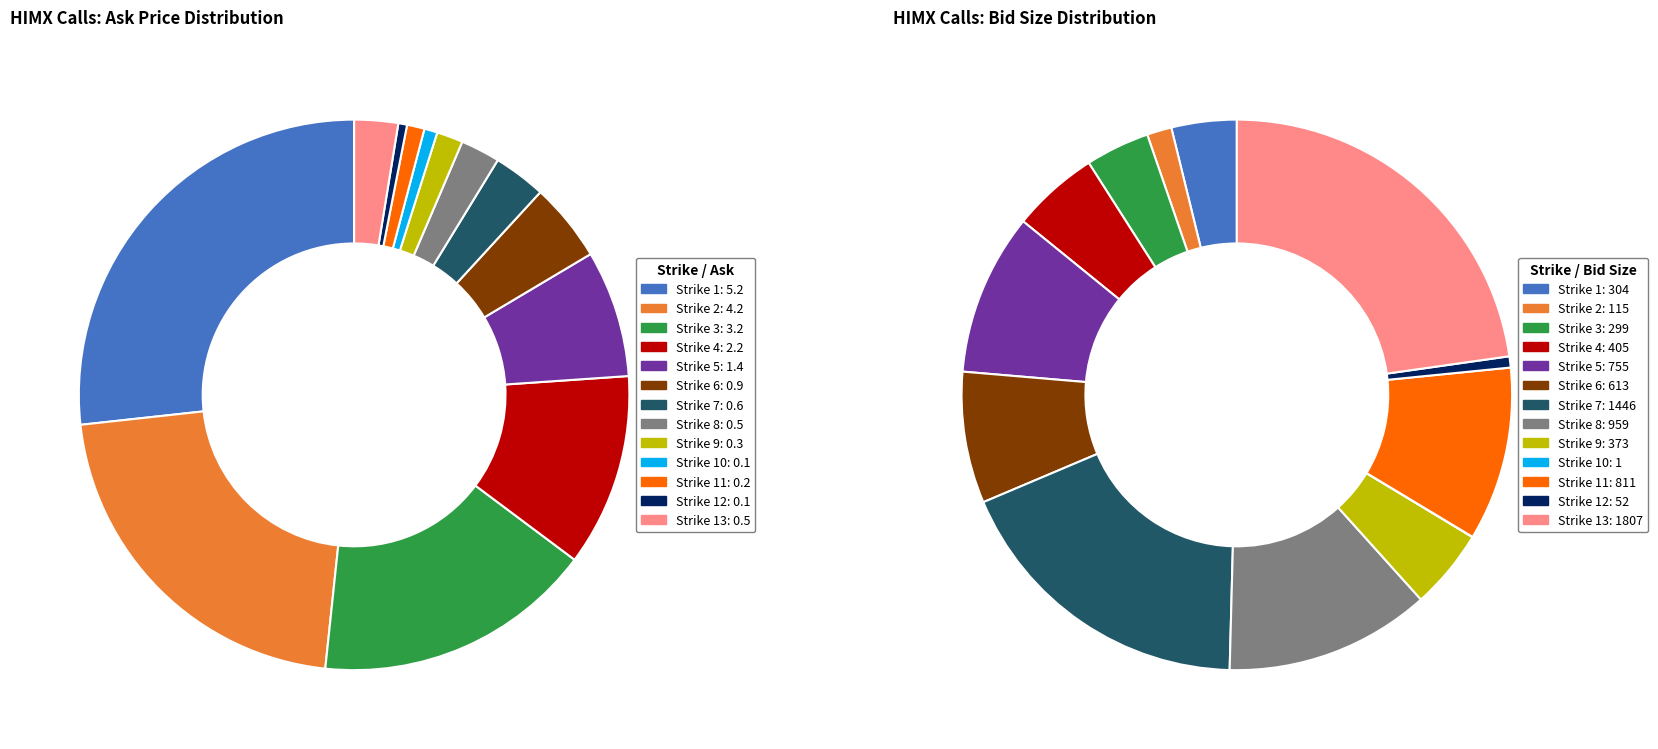

Is there a majority slice in this chart?

No